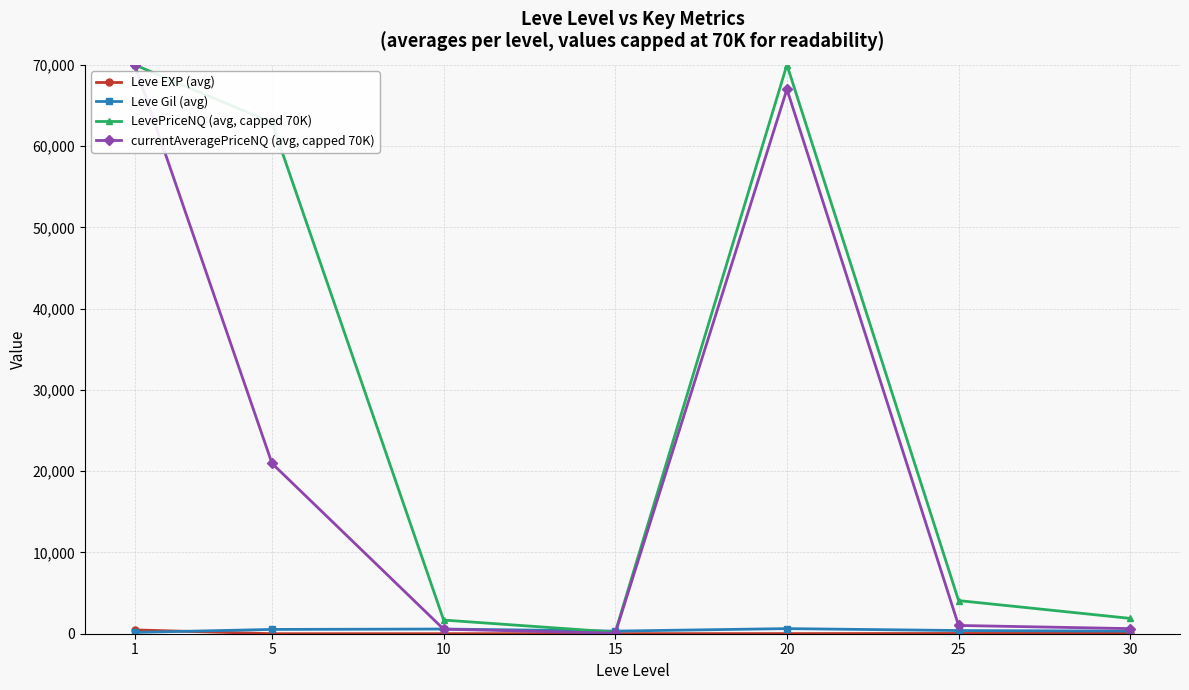

Which series has the largest total across all categories?

LevePriceNQ (avg, capped 70K)